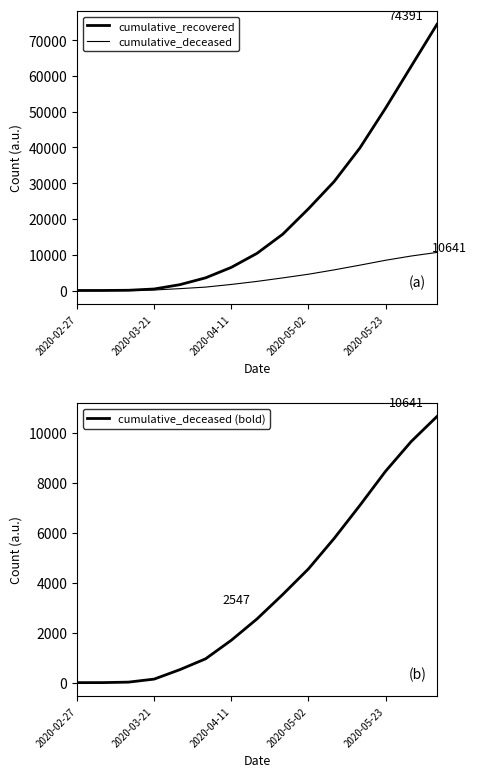

True or false: cumulative_recovered has more than 2 points higher than both neighbors.

False